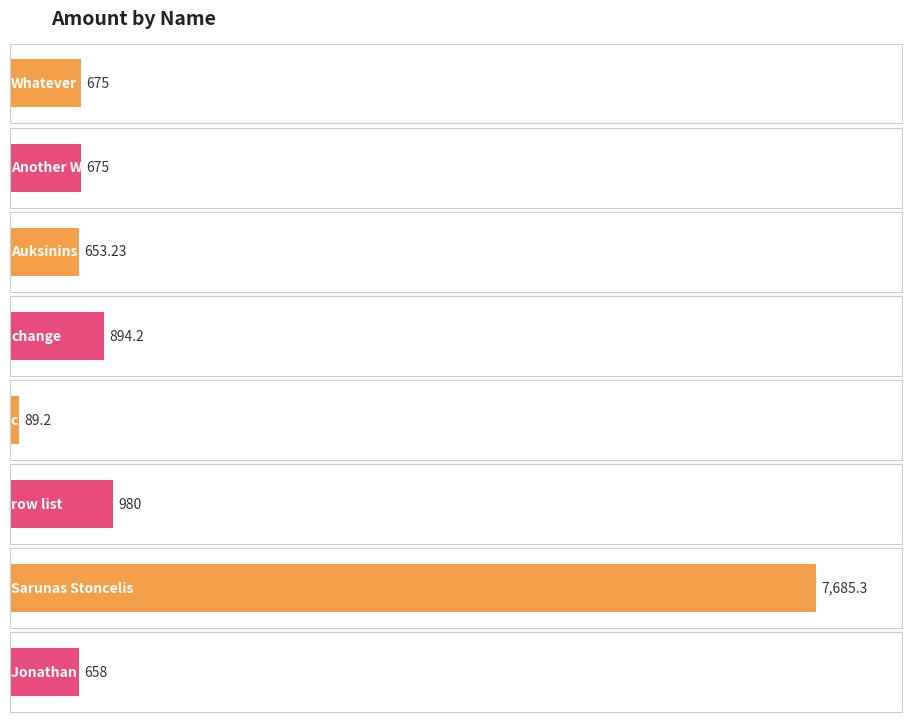

Reading left to right, list all the values displayed in this chart.

Whatever=675.0	Another Whatever Two=675.0	Auksinins Kardas=653.2	change=894.2	column list=89.2	row list=980.0	Sarunas Stoncelis=7685.3	Jonathan Fire=658.0